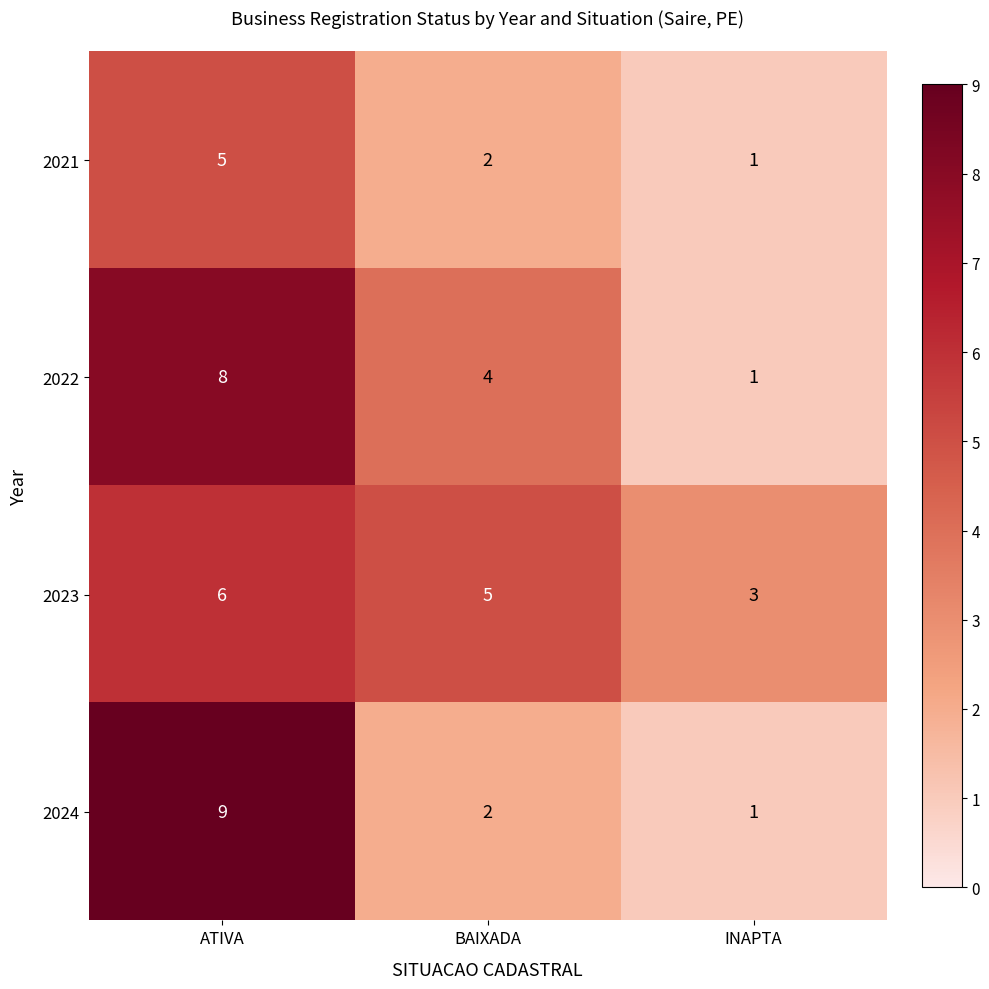

Which series has the largest range (max minus min)?

2024